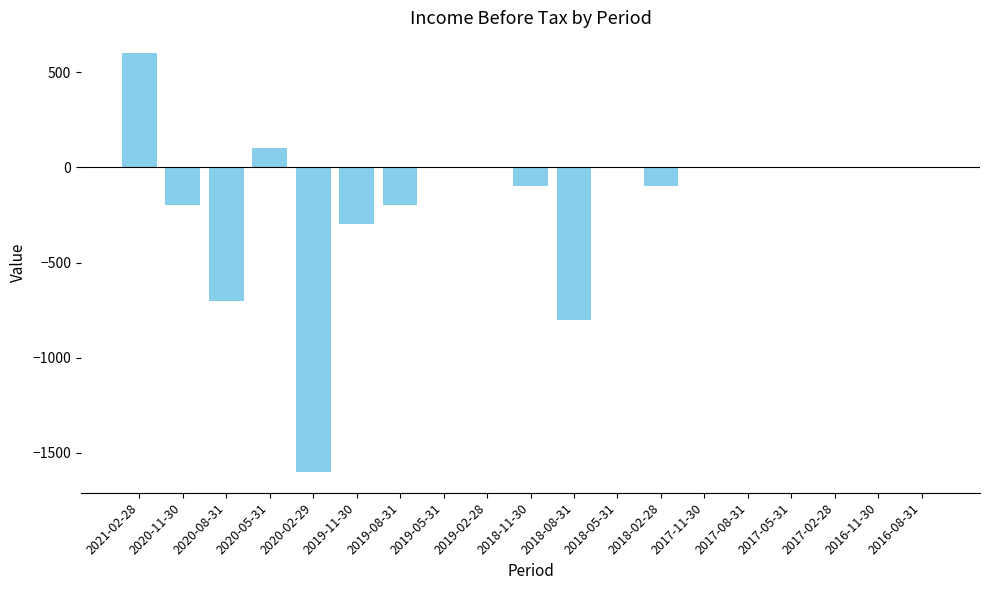

What is the sum of all values?

-3300